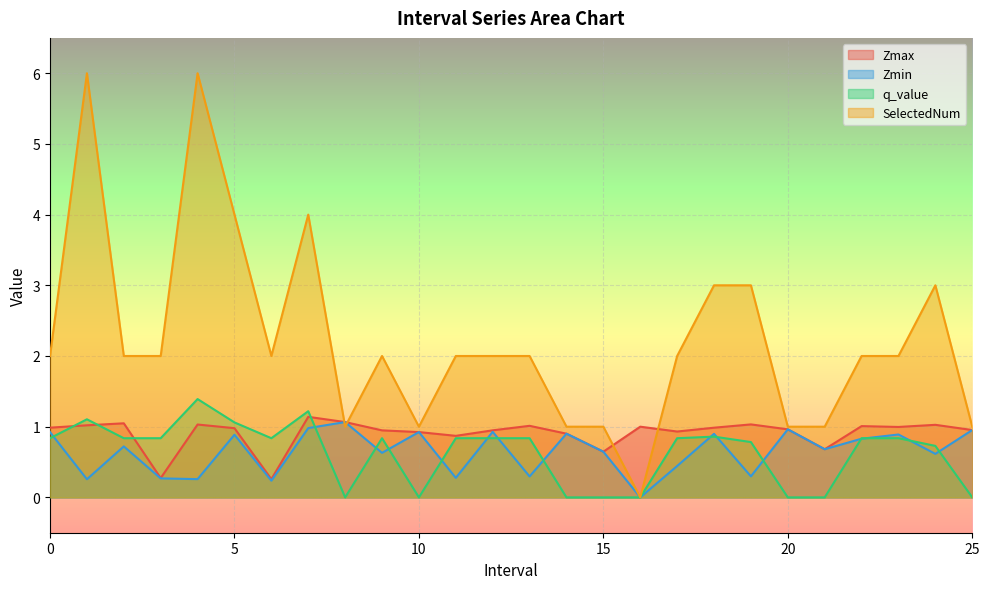

Reading left to right, extract all data points from this chart.

Zmax: 1.0	1.0	1.0	0.3	1.0	1.0	0.3	1.1	1.1	0.9	0.9	0.9	0.9	1.0	0.9	0.6	1.0	0.9	1.0	1.0	1.0	0.7	1.0	1.0	1.0	1.0
Zmin: 0.9	0.3	0.7	0.3	0.3	0.9	0.2	1.0	1.1	0.6	0.9	0.3	0.9	0.3	0.9	0.6	0.0	0.4	0.9	0.3	1.0	0.7	0.8	0.9	0.6	1.0
q_value: 0.8	1.1	0.8	0.8	1.4	1.1	0.8	1.2	-0.0	0.8	-0.0	0.8	0.8	0.8	-0.0	-0.0	0.0	0.8	0.9	0.8	-0.0	-0.0	0.8	0.8	0.7	-0.0
SelectedNum: 2.0	6.0	2.0	2.0	6.0	4.0	2.0	4.0	1.0	2.0	1.0	2.0	2.0	2.0	1.0	1.0	0.0	2.0	3.0	3.0	1.0	1.0	2.0	2.0	3.0	1.0